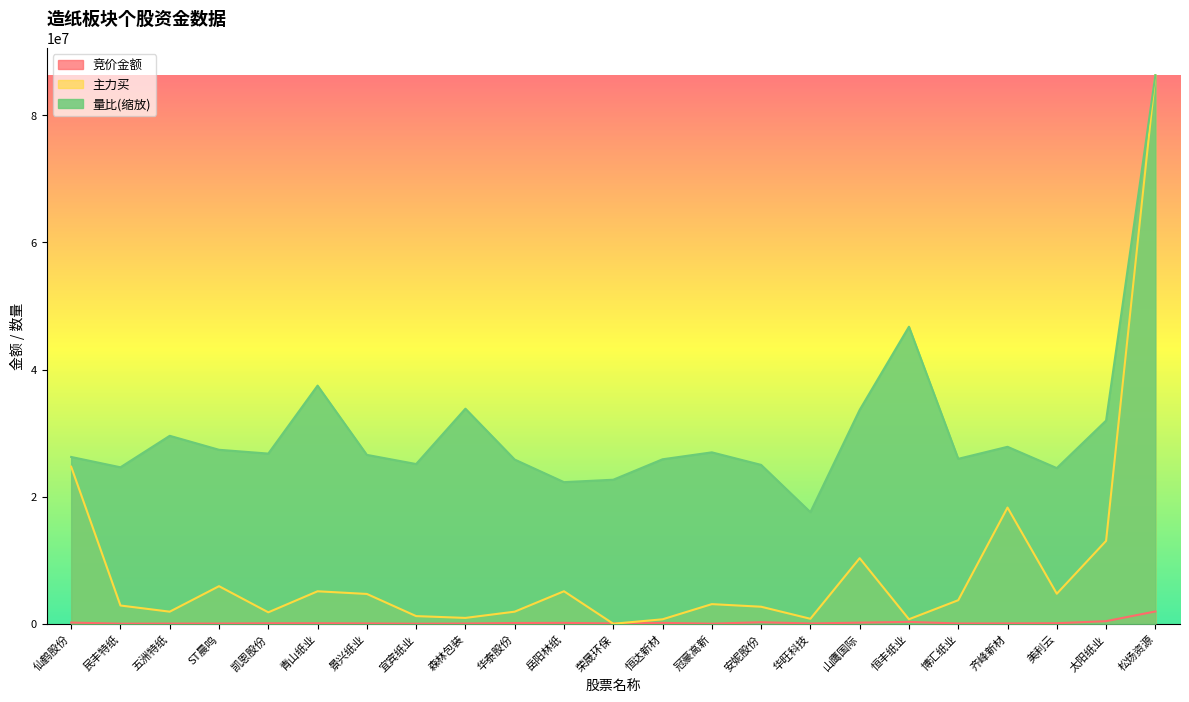

Count the number of categories in the chart.

23